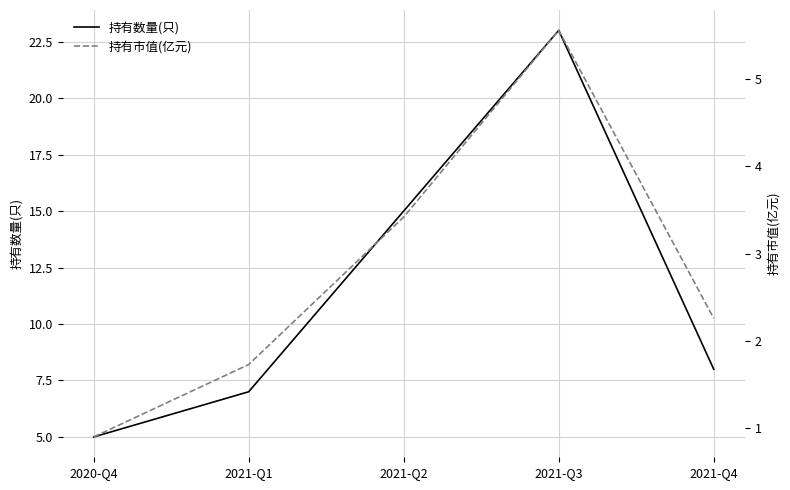

How many lines are shown in the chart?

2